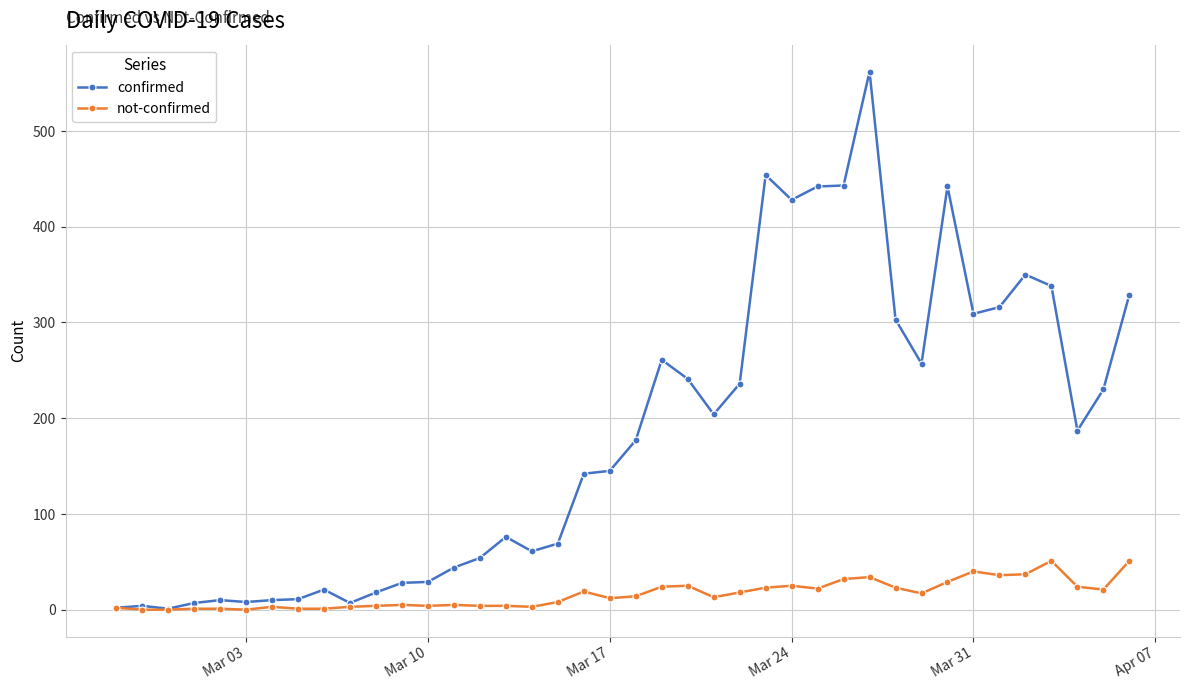

Does the chart display data point markers on the line(s)?

Yes